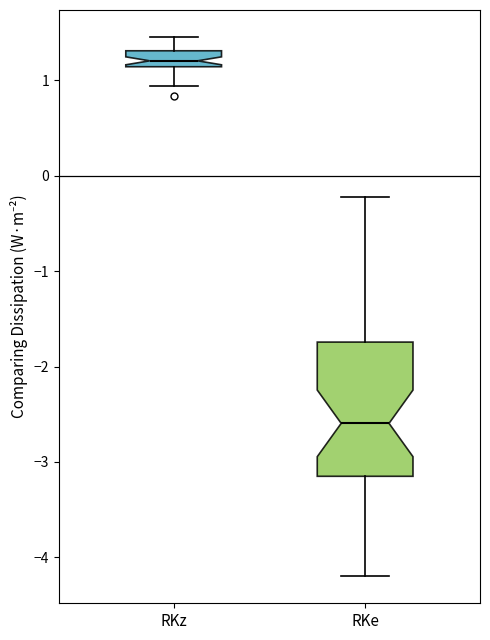

Reading left to right, transcribe this box plot: for each box, give where its median line is, the range the box spans, and where its two whiskers end, as read against the y-axis. The values are not printed on the chart, so give them approximately, as read against the axis.

RKz: median 1.2, box 1.1 to 1.3, whiskers 0.9 to 1.5
RKe: median -2.6, box -3.2 to -1.7, whiskers -4.2 to -0.2